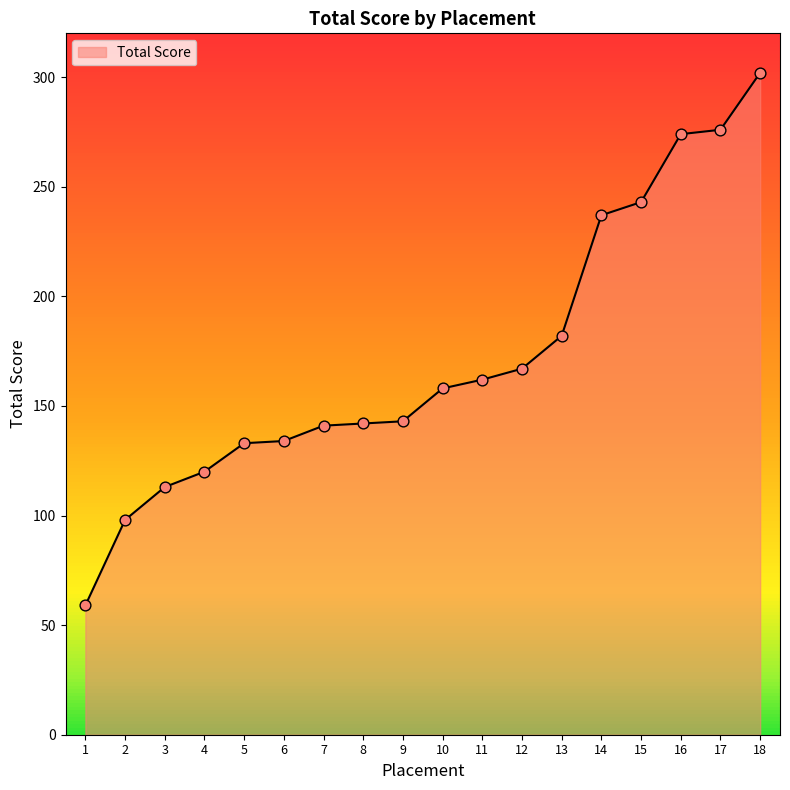

Which has a higher value, 3 or 7?

7